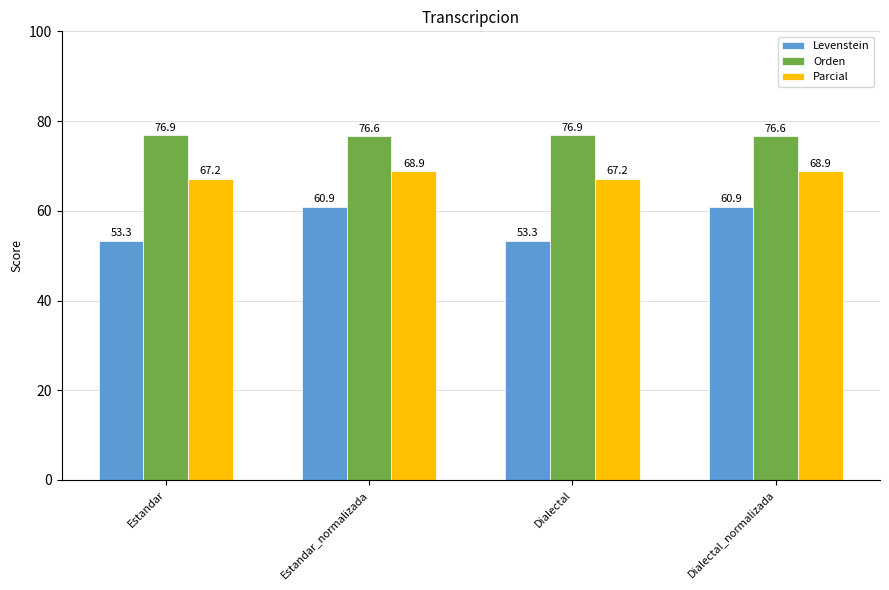

What is the label of the 4th bar from the right?

Estandar